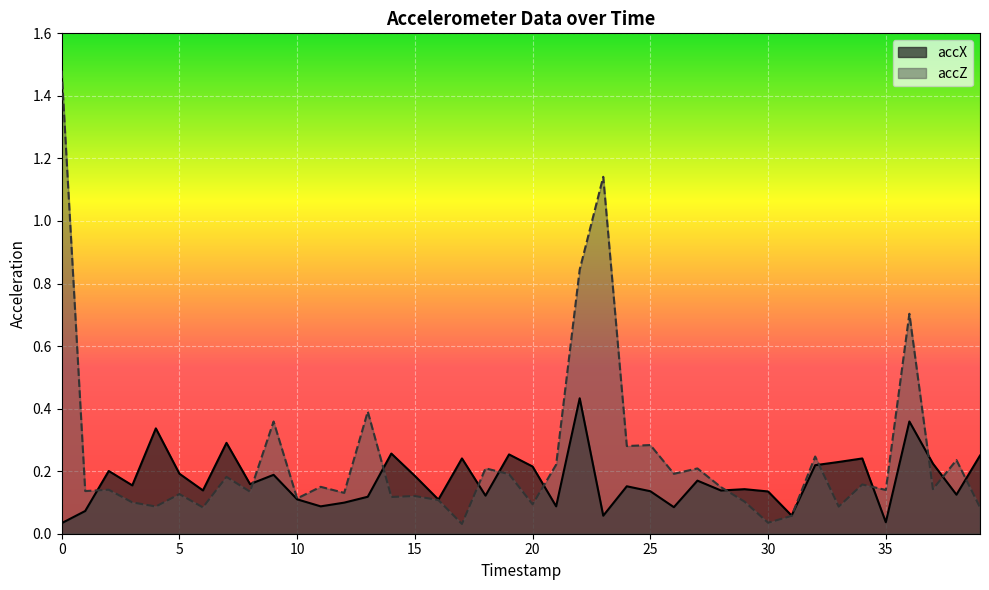

What are all the series names shown in the legend?

accX, accZ